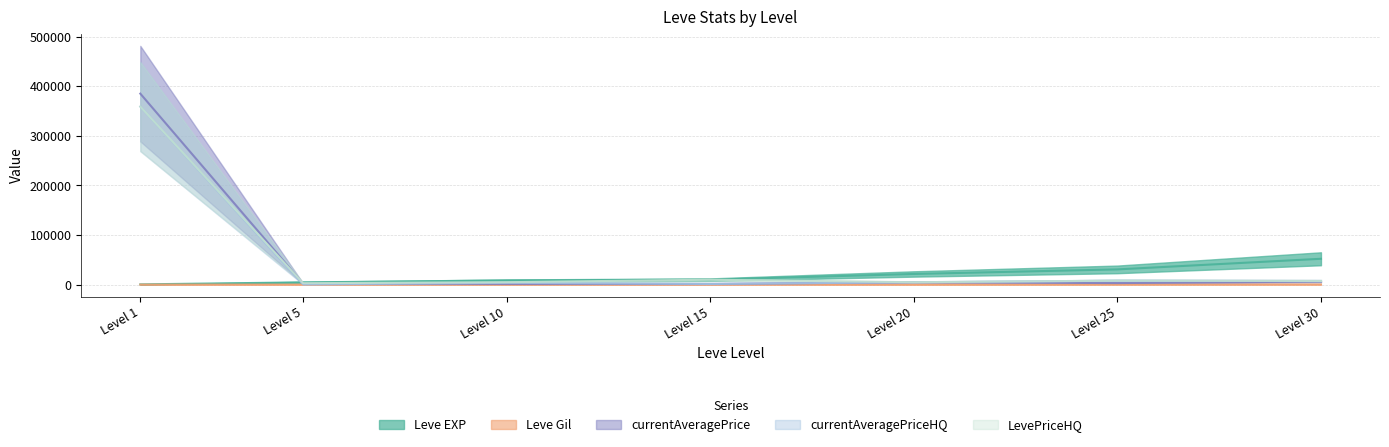

How many data points in Leve Gil are less than 174?

3